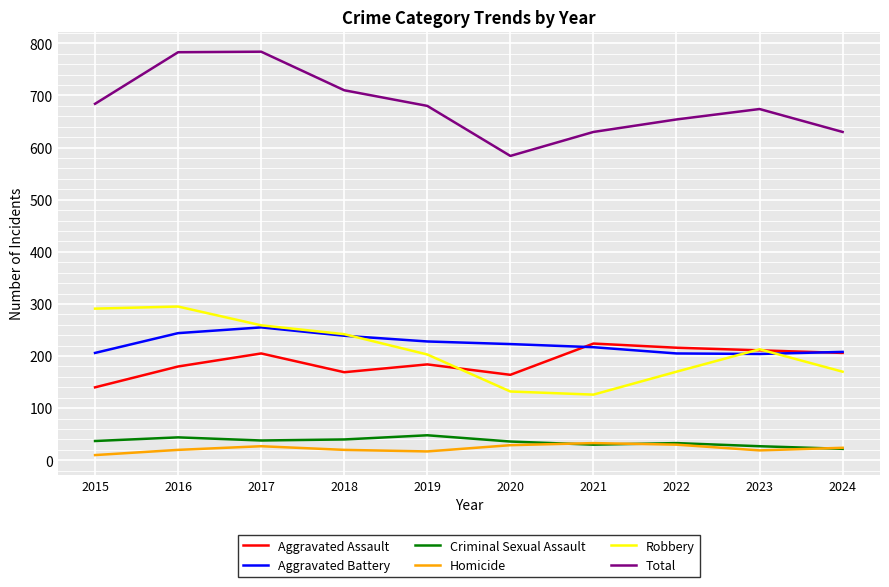

Is it true that Robbery equals 295 at 2016?

True